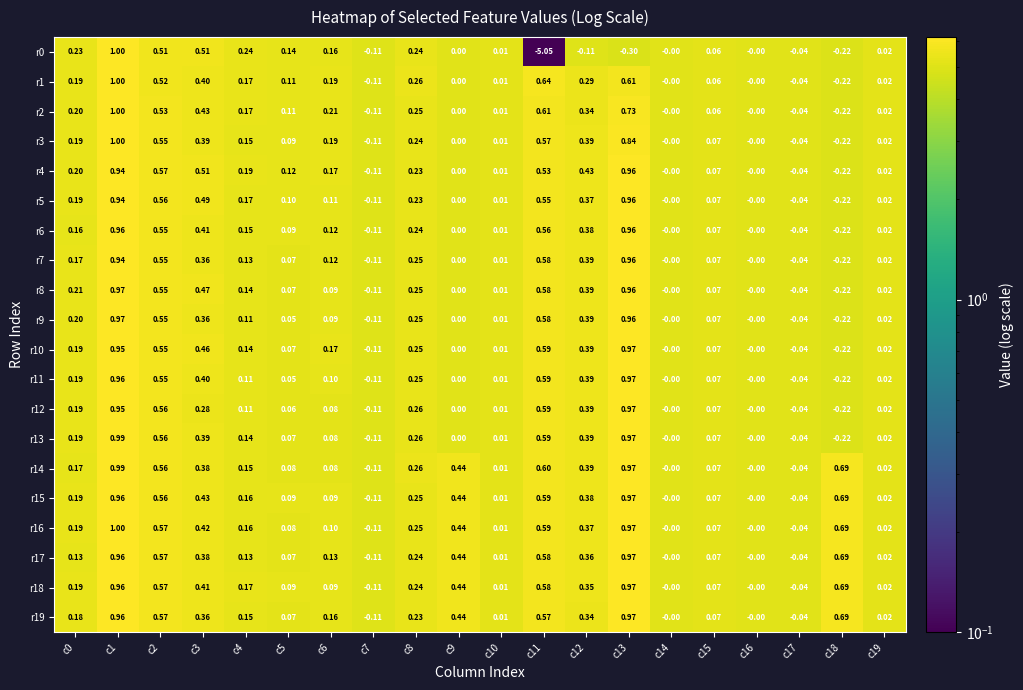

Is the value of r9 at c18 greater than the value of r11 at c8?

No